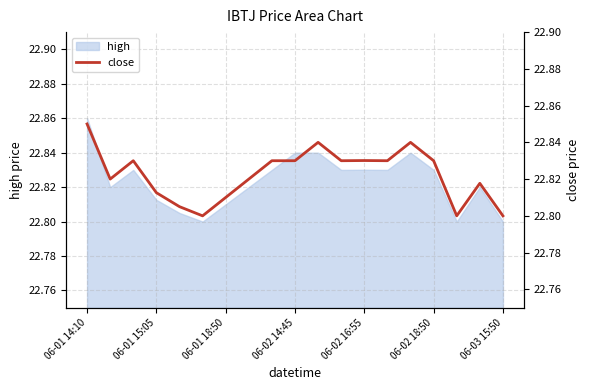

Which category has the highest value in the high series?

06-01 14:10